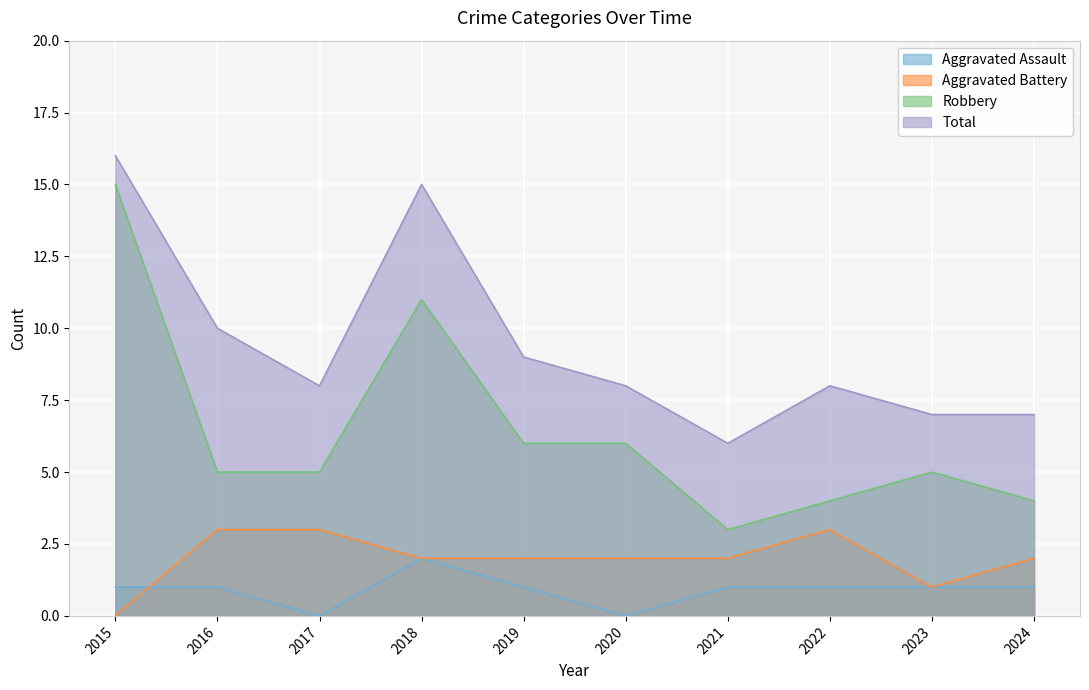

Where is Robbery nearest to the value 9?

2018